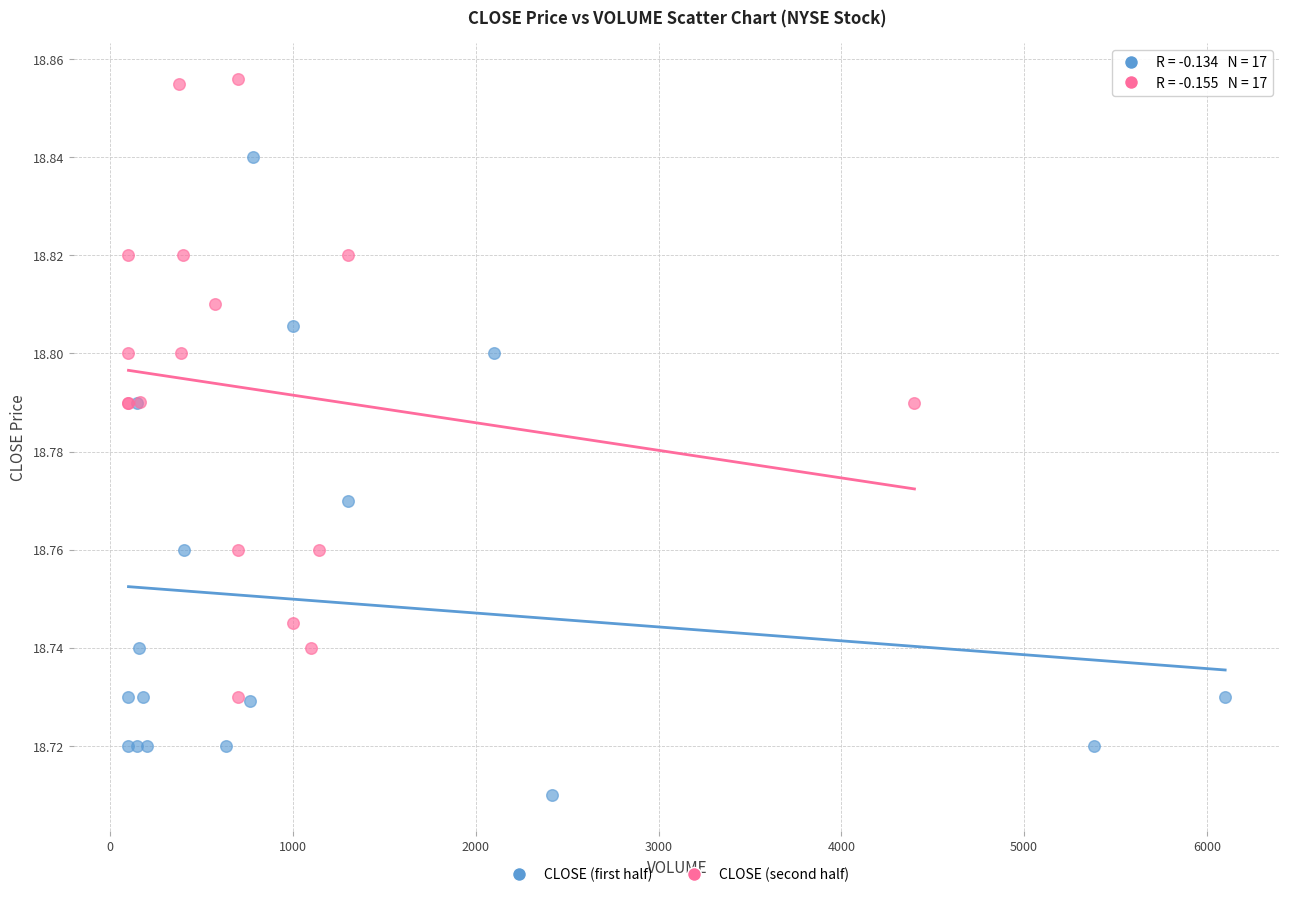

Which series reaches the maximum Y coordinate?

CLOSE (second half)